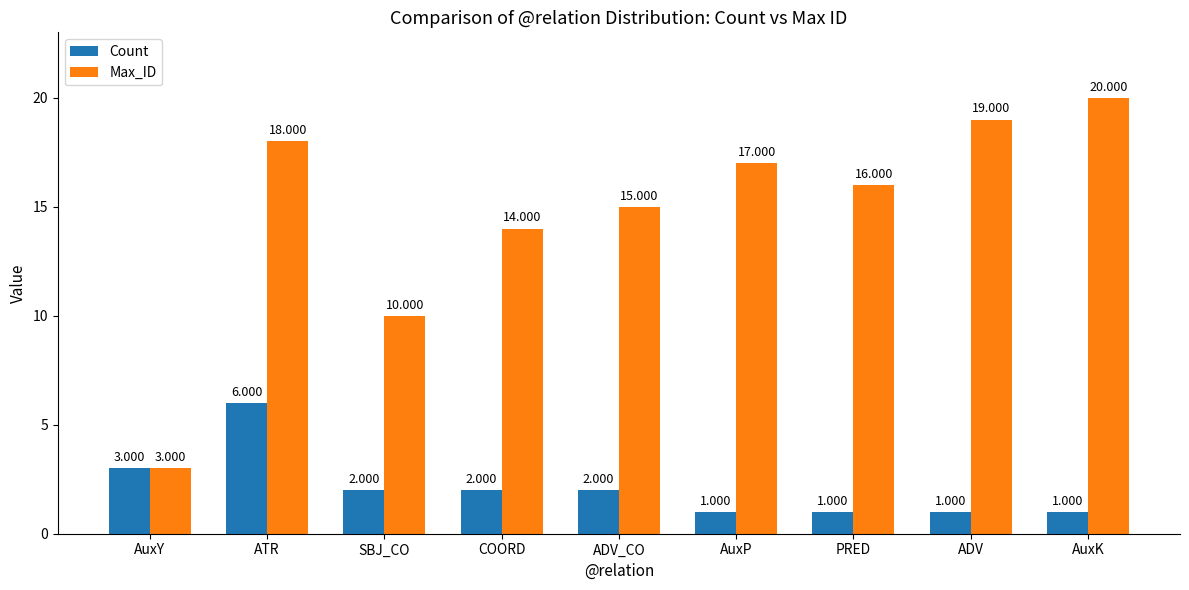

How many groups of bars are there?

9